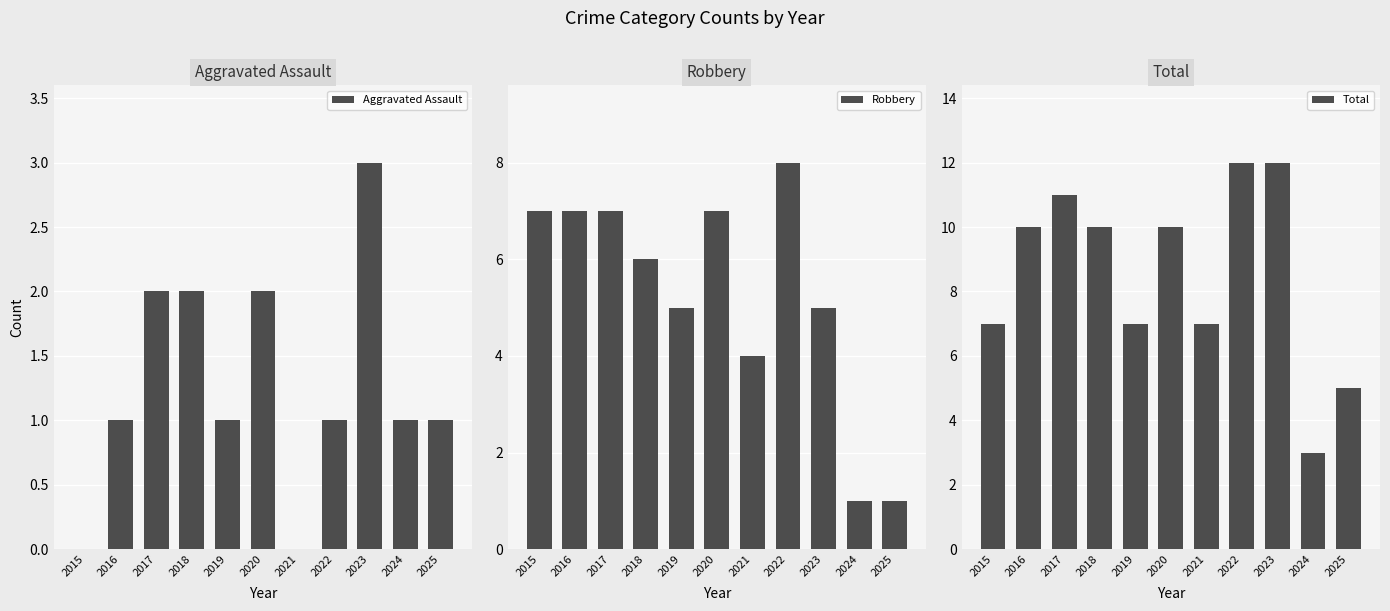

Which category has the highest value across all series?

2022